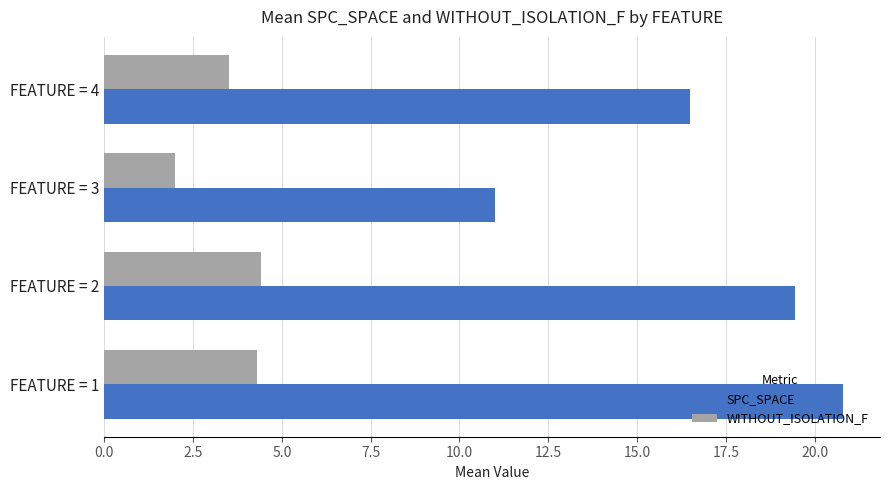

Which series has the widest spread of values?

SPC_SPACE